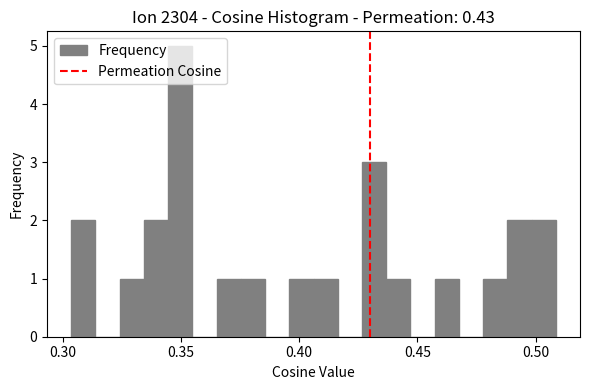

Read against the x-axis, roughly where is the centre of the tallest bar?

0.350